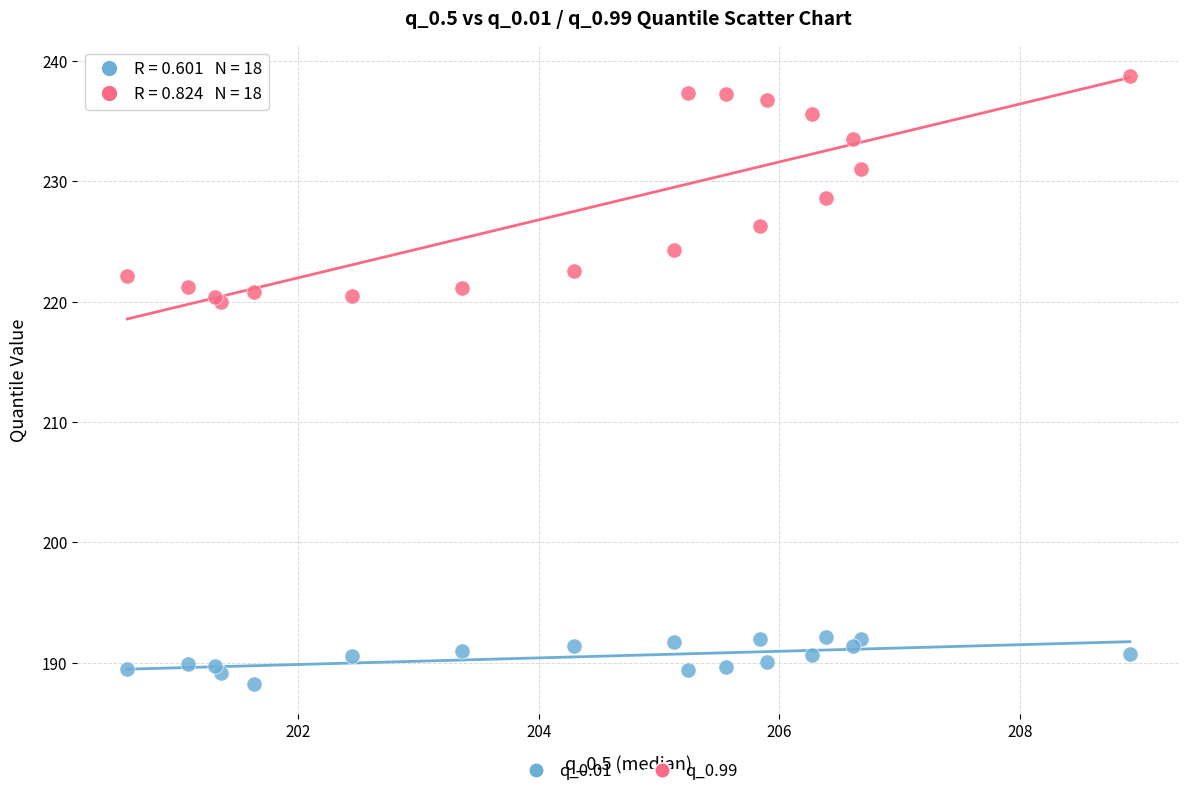

Which series reaches the maximum Y coordinate?

q_0.99